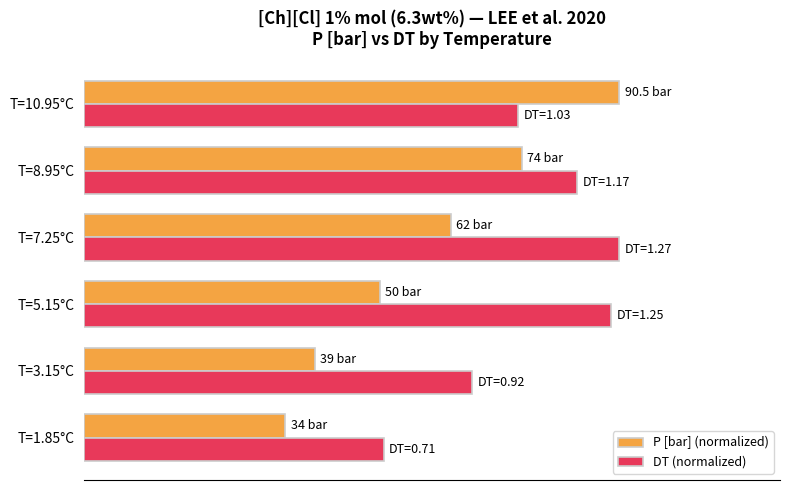

What are all the series names shown in the legend?

P [bar] (normalized), DT (normalized)